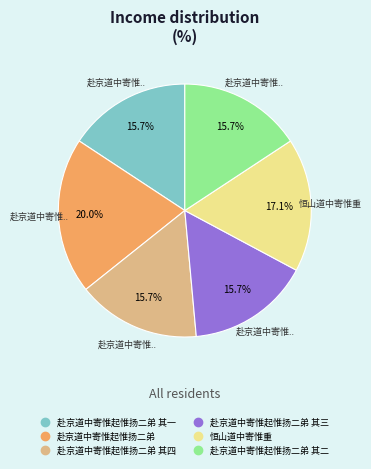

Does any single category account for the majority?

No